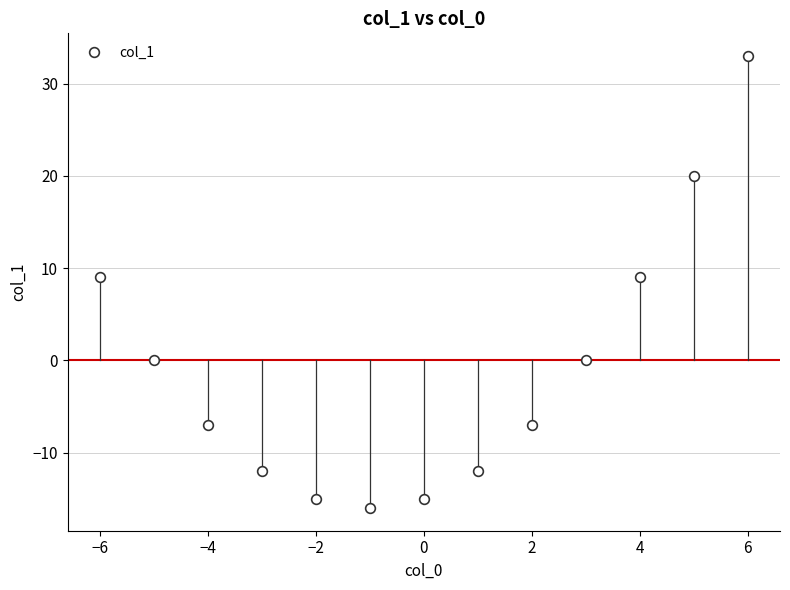

True or false: the data has more than 1 interior local peaks.

False